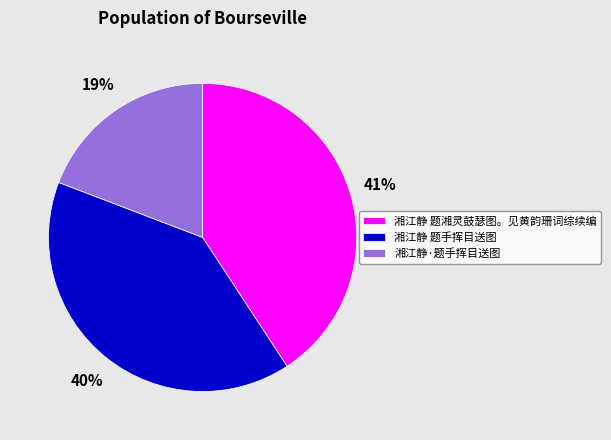

True or false: 湘江静 题手挥目送图 accounts for 28% of the total.

False